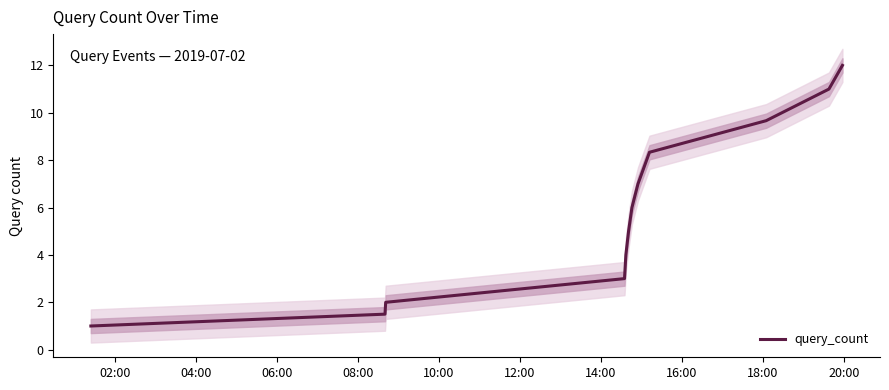

What is the maximum value for query_count?

12.0